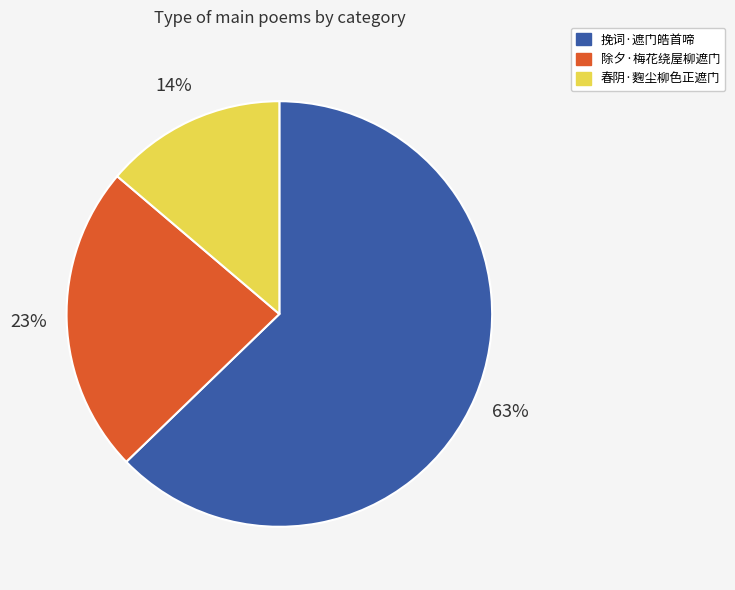

To the nearest percent, what portion does 春阴·麴尘柳色正遮门 represent?

14%